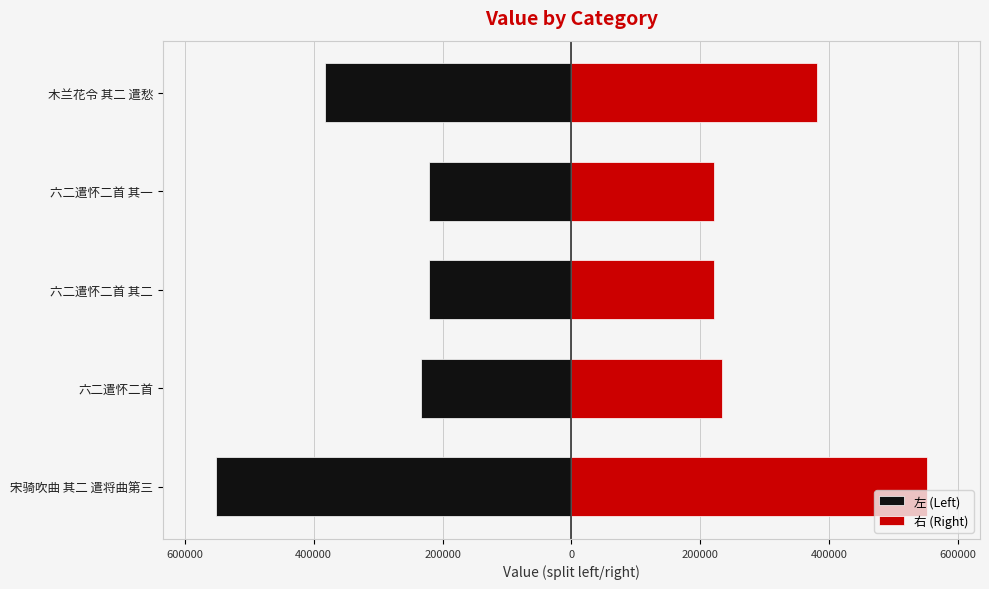

What is the sum of all 左 (Left) values?

-1610195.0